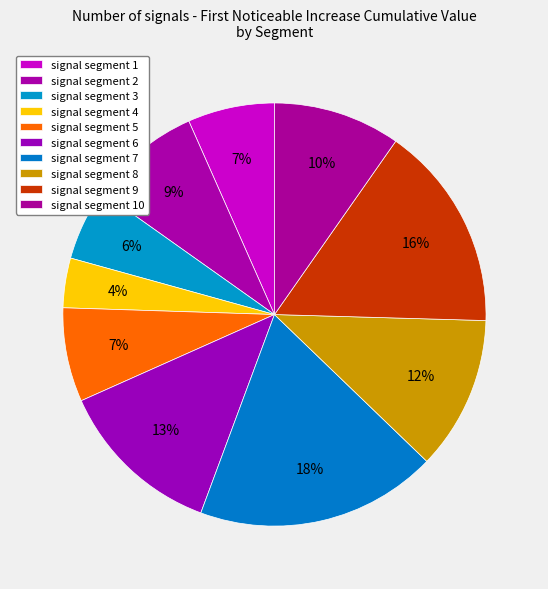

How many segments does this pie chart have?

10